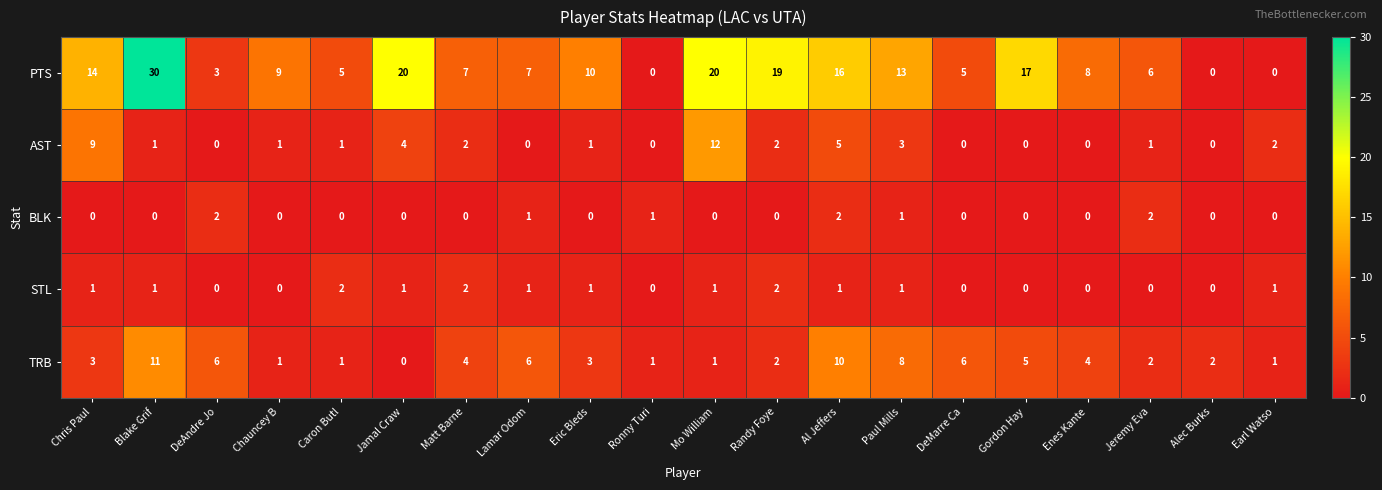

Which series has the largest range (max minus min)?

PTS